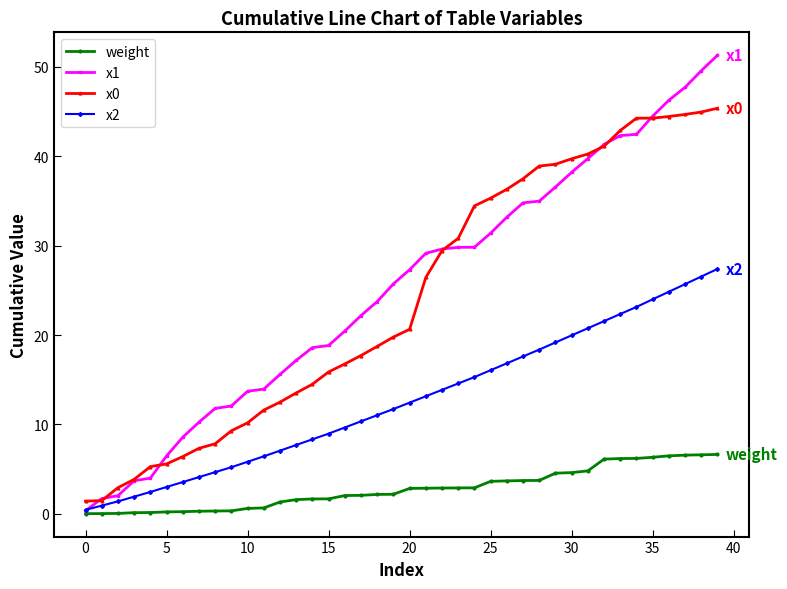

Does the chart display data point markers on the line(s)?

Yes